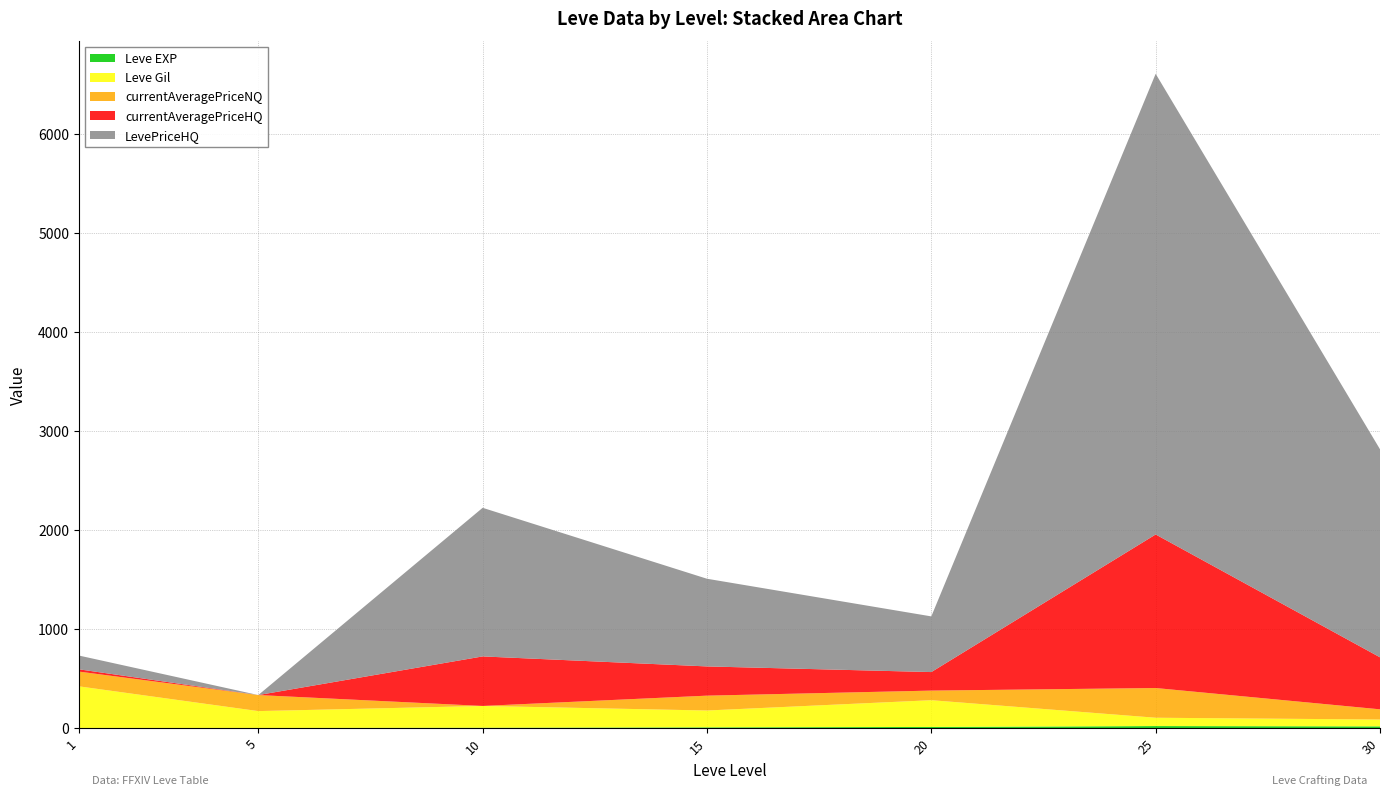

Reading right to left, extract all data points from this chart.

Leve EXP: 17	20	11	7	3	1	1
Leve Gil: 69	84	270	170	220	170	420
currentAveragePriceNQ: 103	300	97	150	0	162	149
currentAveragePriceHQ: 525	1550	187	295	500	0	23
LevePriceHQ: 2100	4650	562	885	1500	0	139